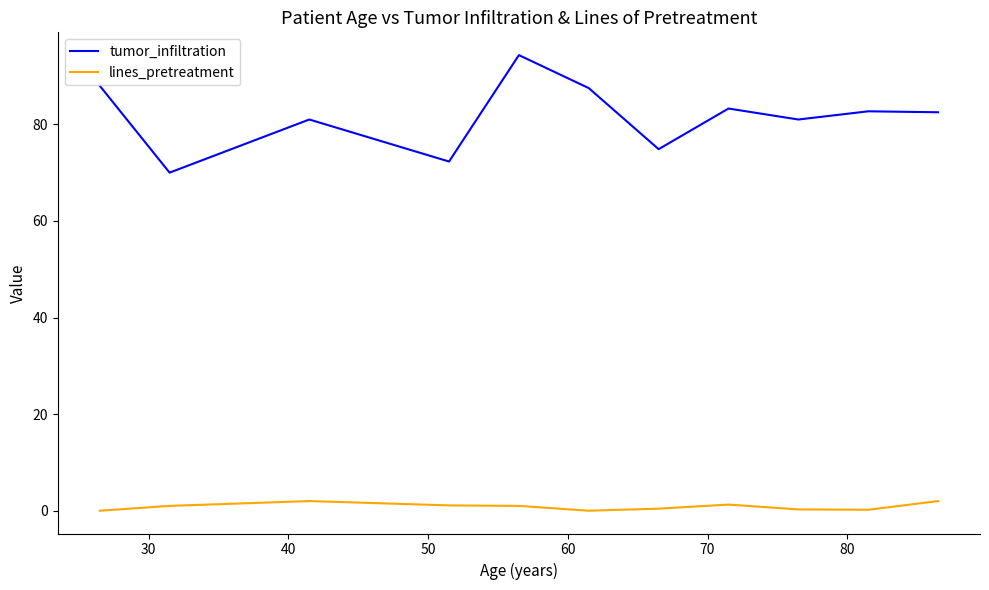

At how many categories does at least one series exceed 50?

11